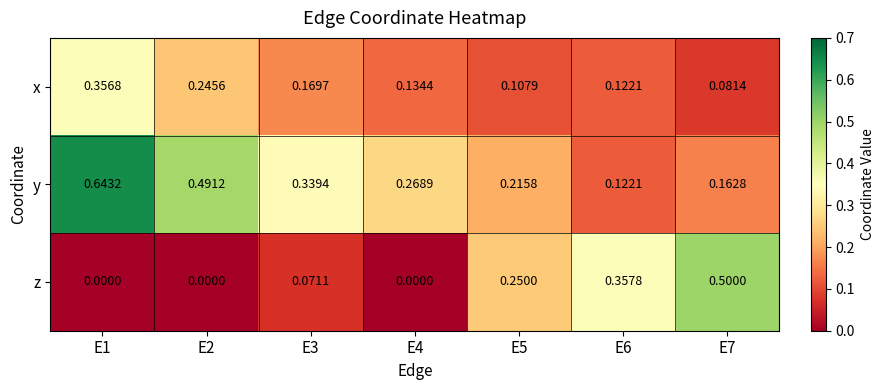

Which series has the largest total across all categories?

y